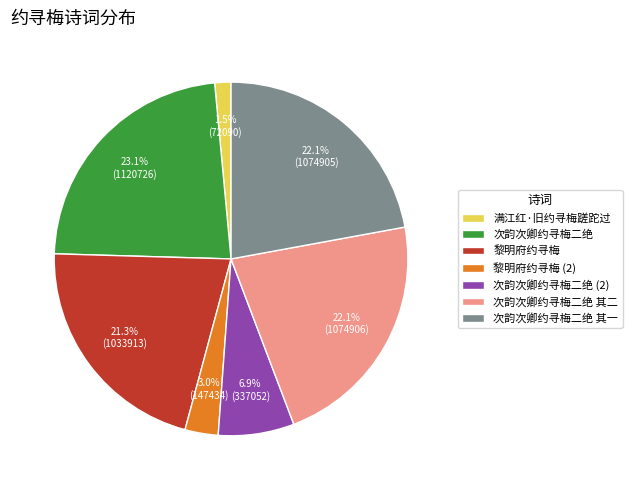

The 黎明府约寻梅 slice represents 12% of the pie. True or false?

False